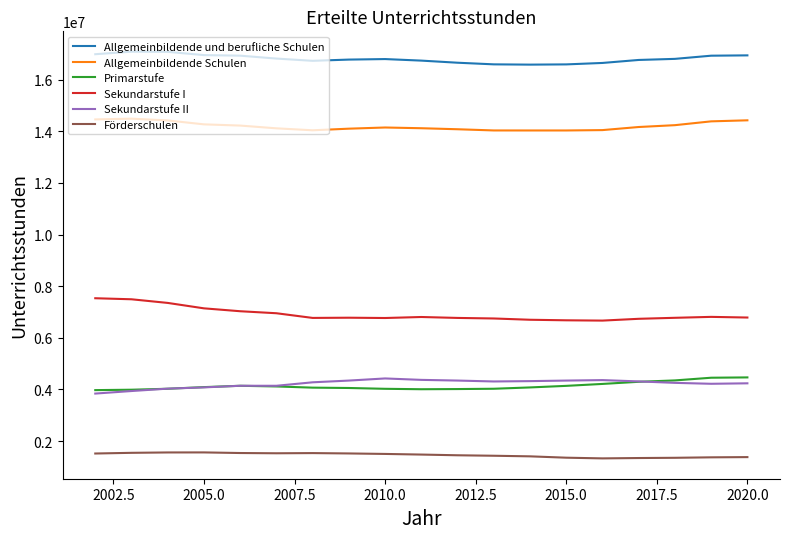

True or false: Primarstufe and Allgemeinbildende Schulen cross at least once.

False